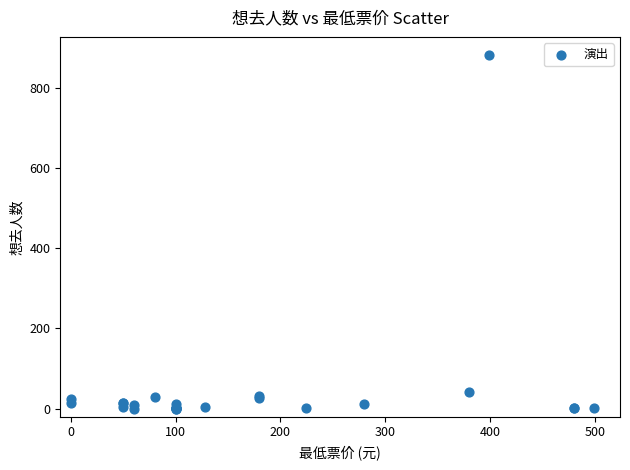

What Y value in the scatter plot is closest to 441?

41